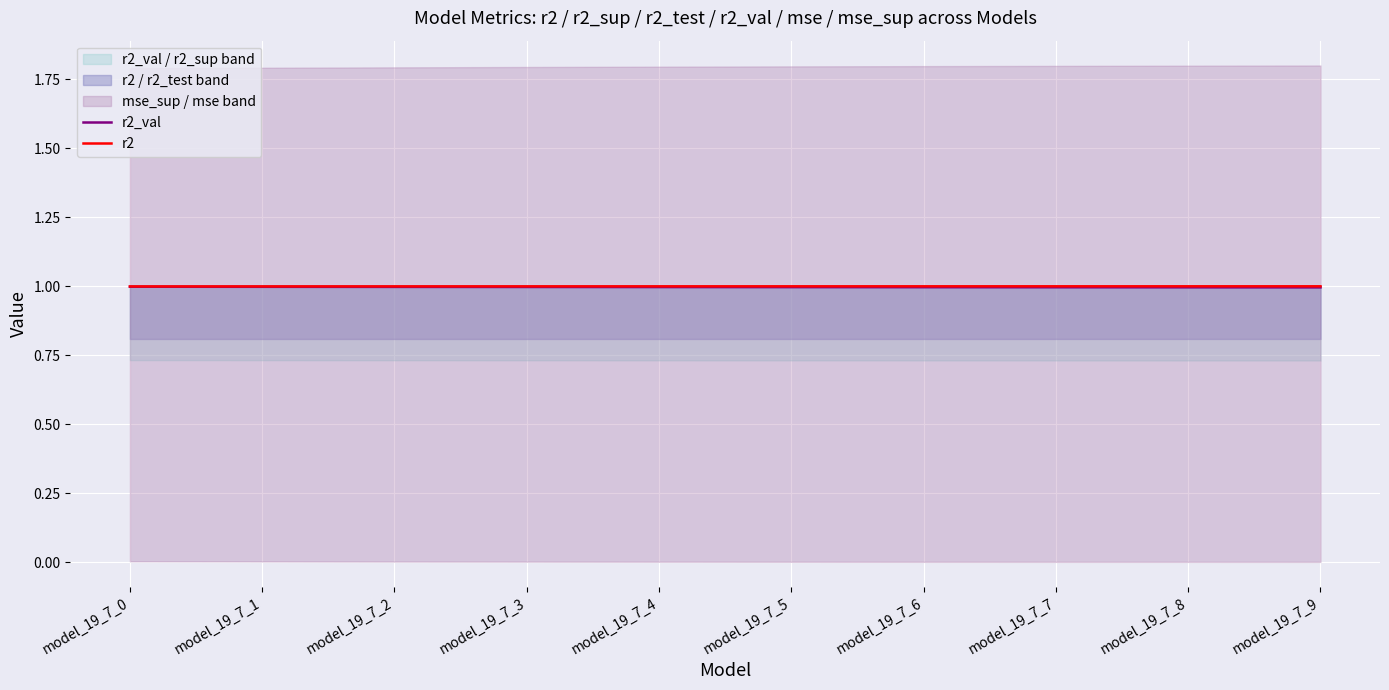

Rank the series by their average value, from highest to lowest.

r2, r2_val